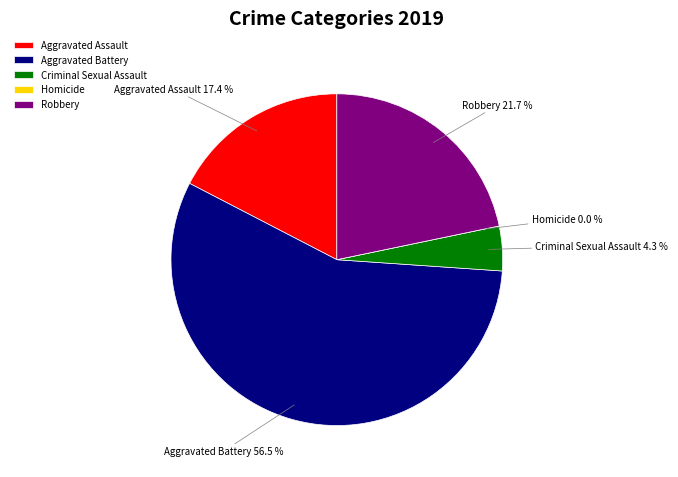

Do Homicide and Criminal Sexual Assault together represent more than half of the pie?

No